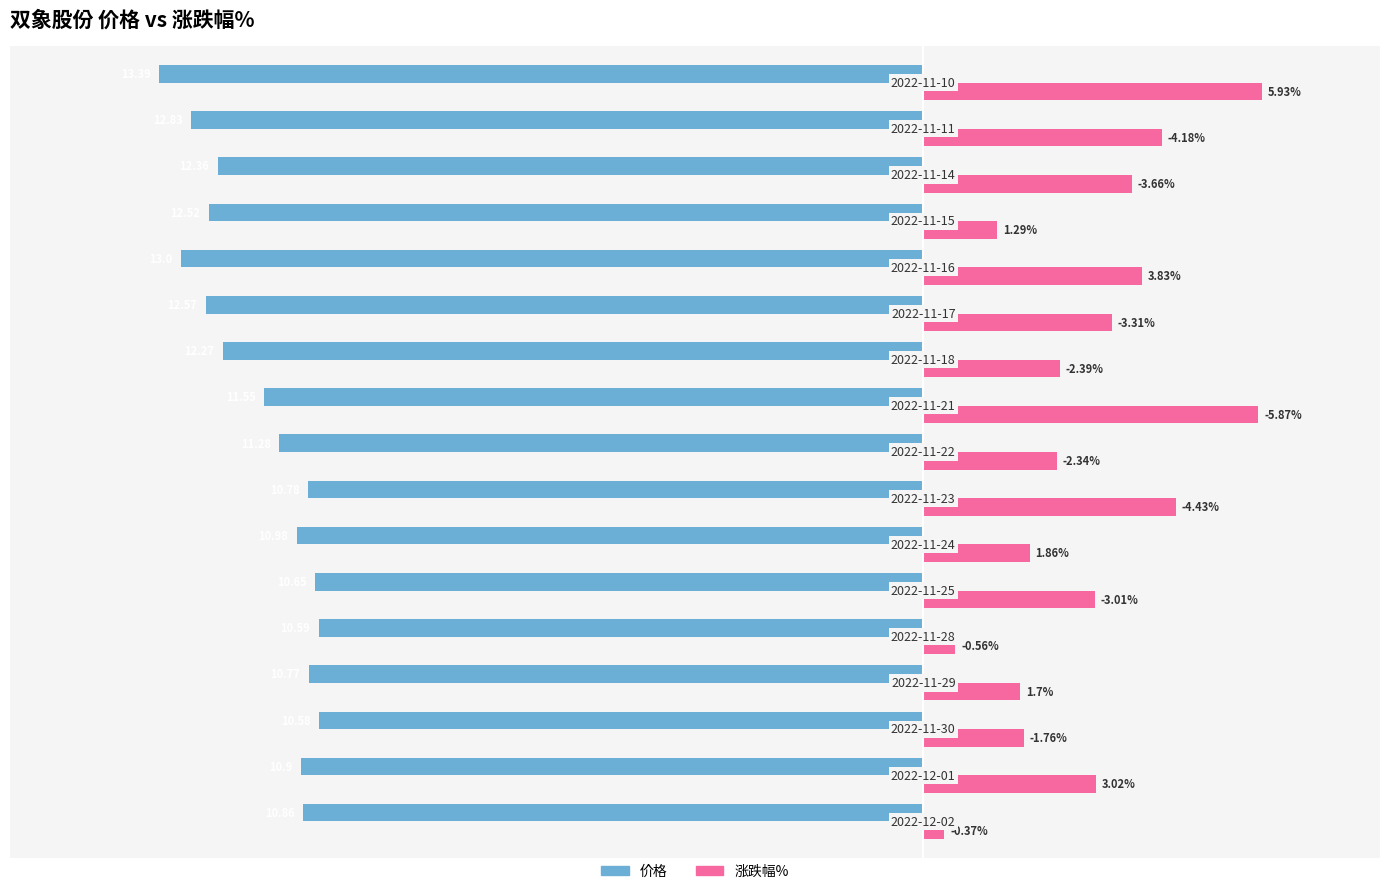

What are all the series names shown in the legend?

价格, 涨跌幅%